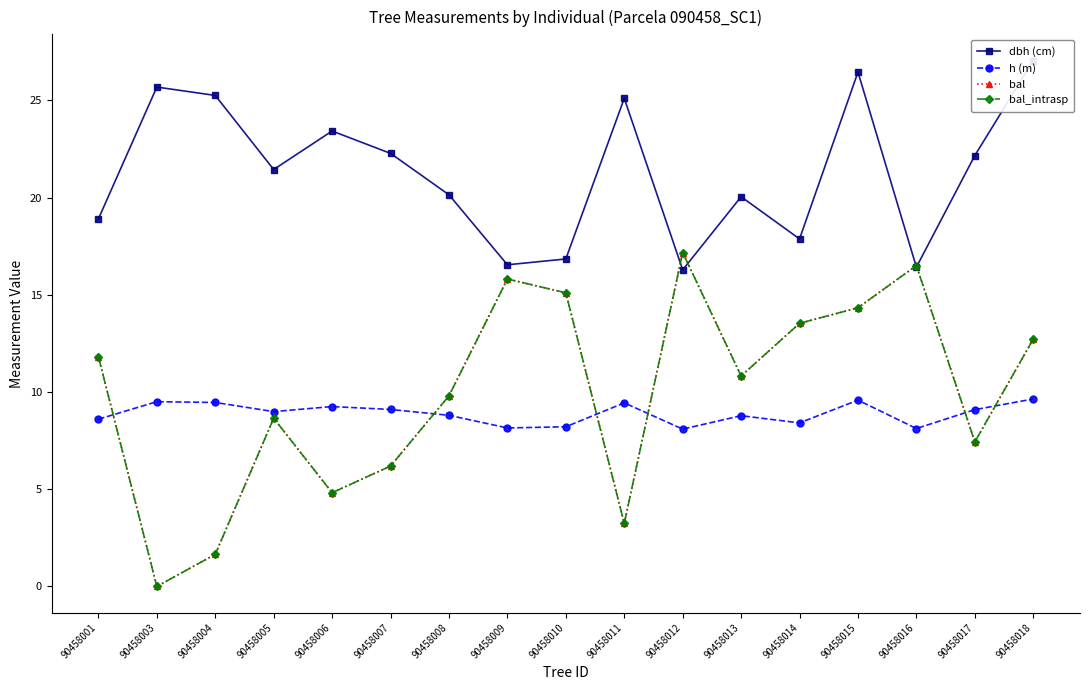

At which label does bal reach its minimum?

90458003